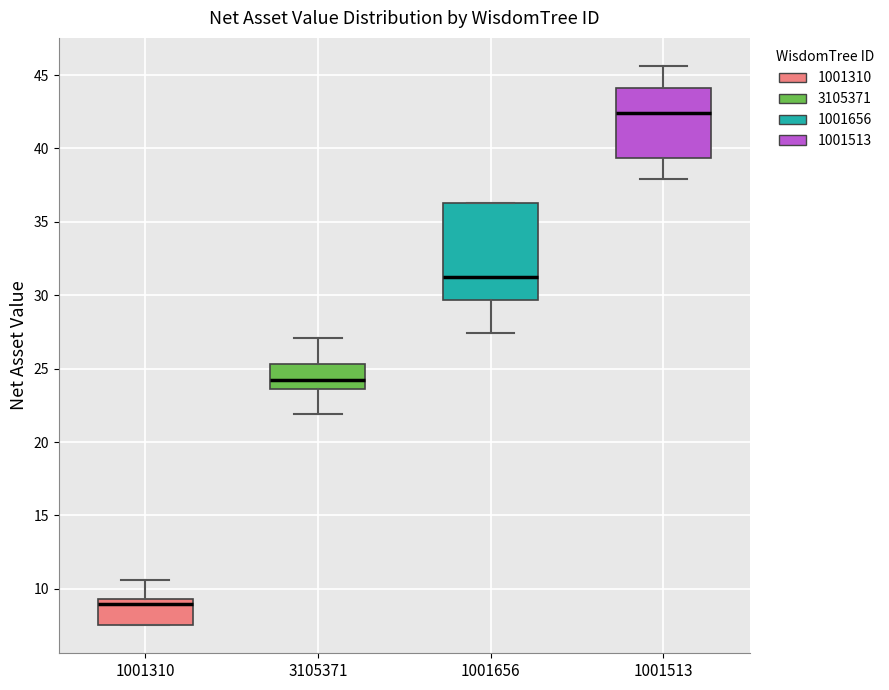

Which box's median line is the lowest?

1001310